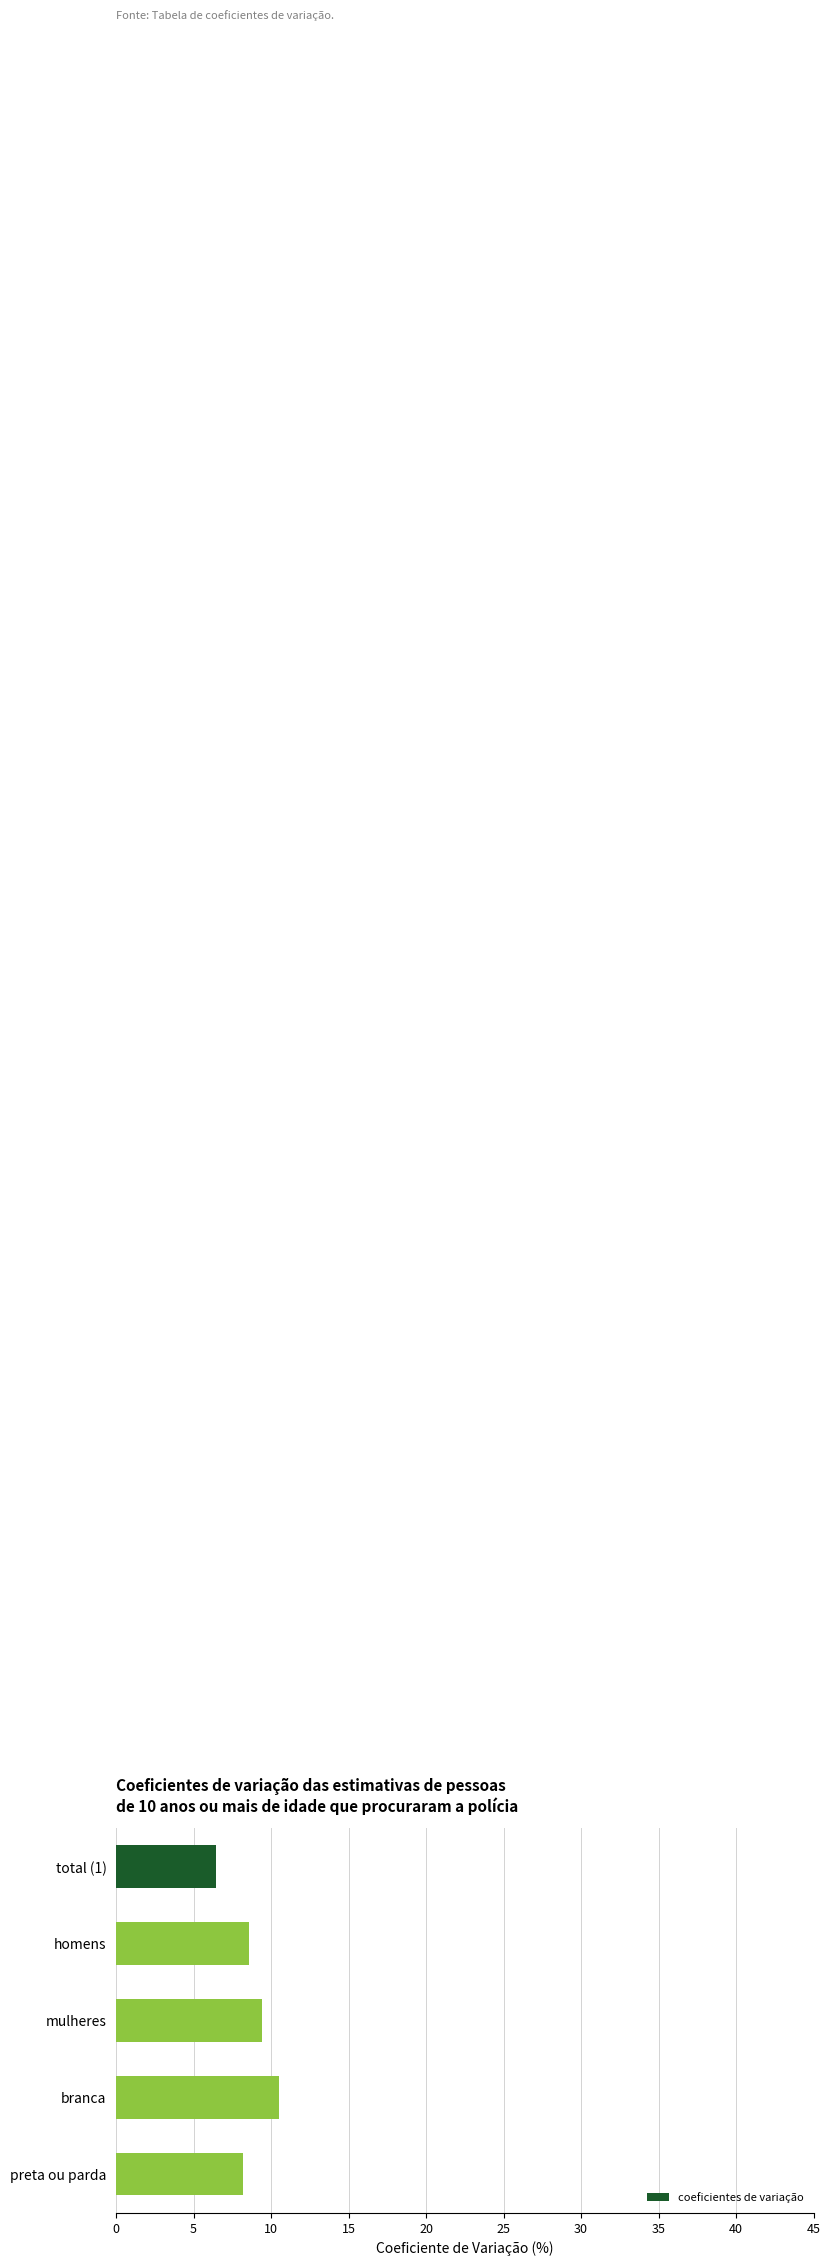

Between branca and preta ou parda, which is larger?

branca